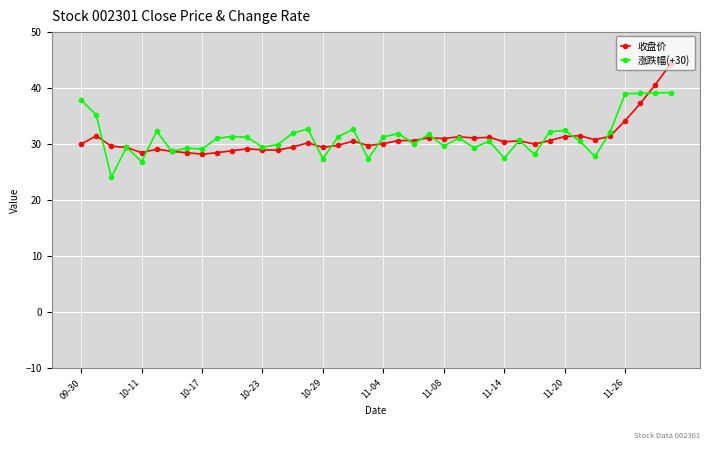

Rank the series by their maximum value, from lowest to highest.

涨跌幅(+30), 收盘价